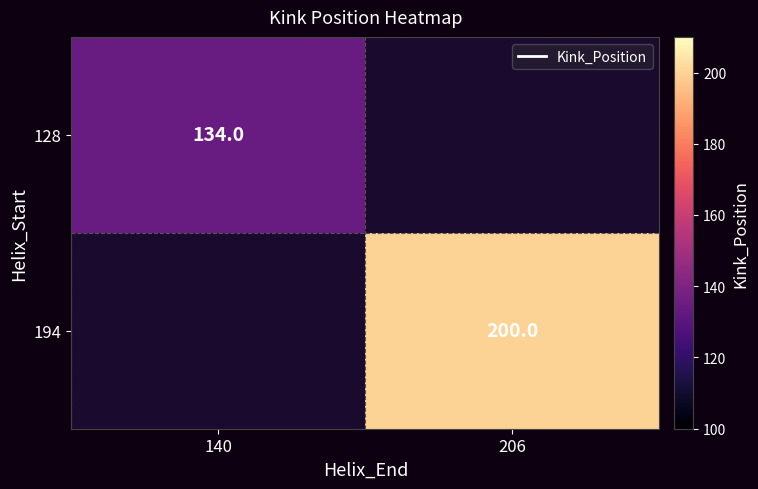

What is the minimum value shown in the chart?

134.0